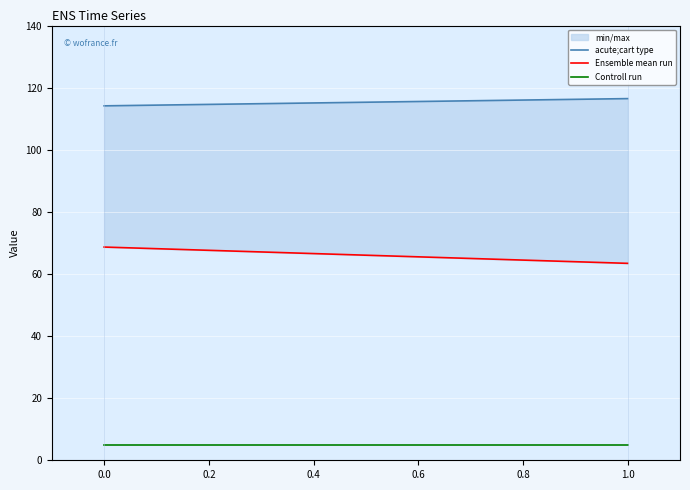

What is the sum of all acute;cart type values?

230.6